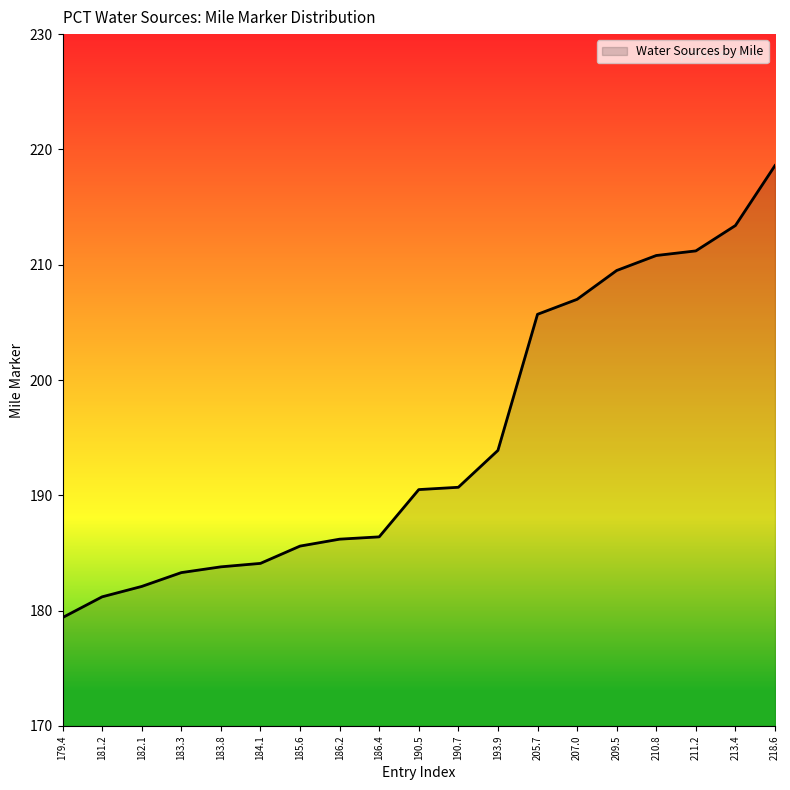

Which label corresponds to the smallest value in the chart?

179.4